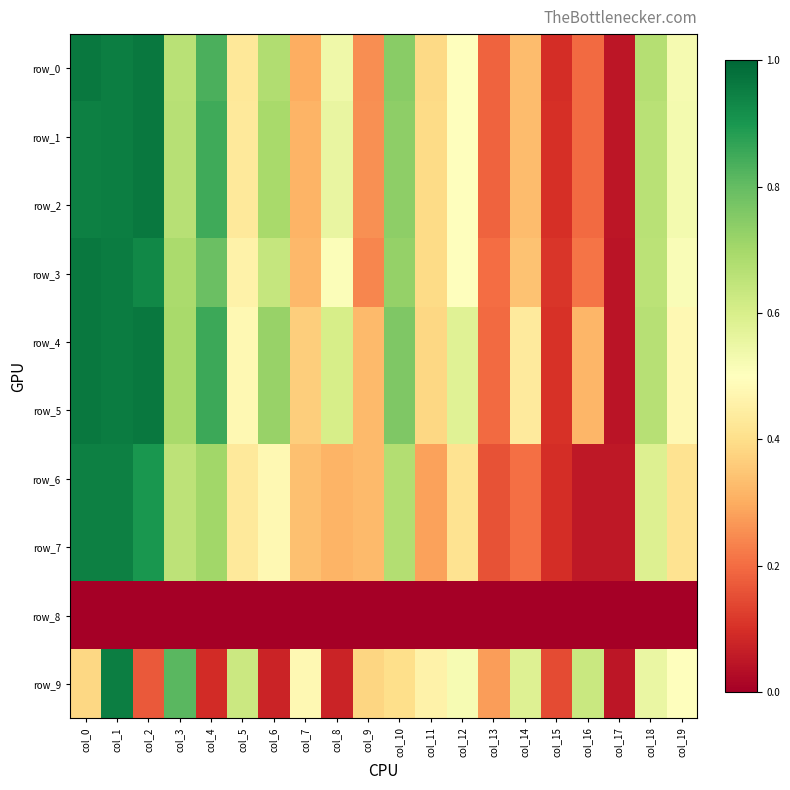

Count the number of categories in the chart.

20